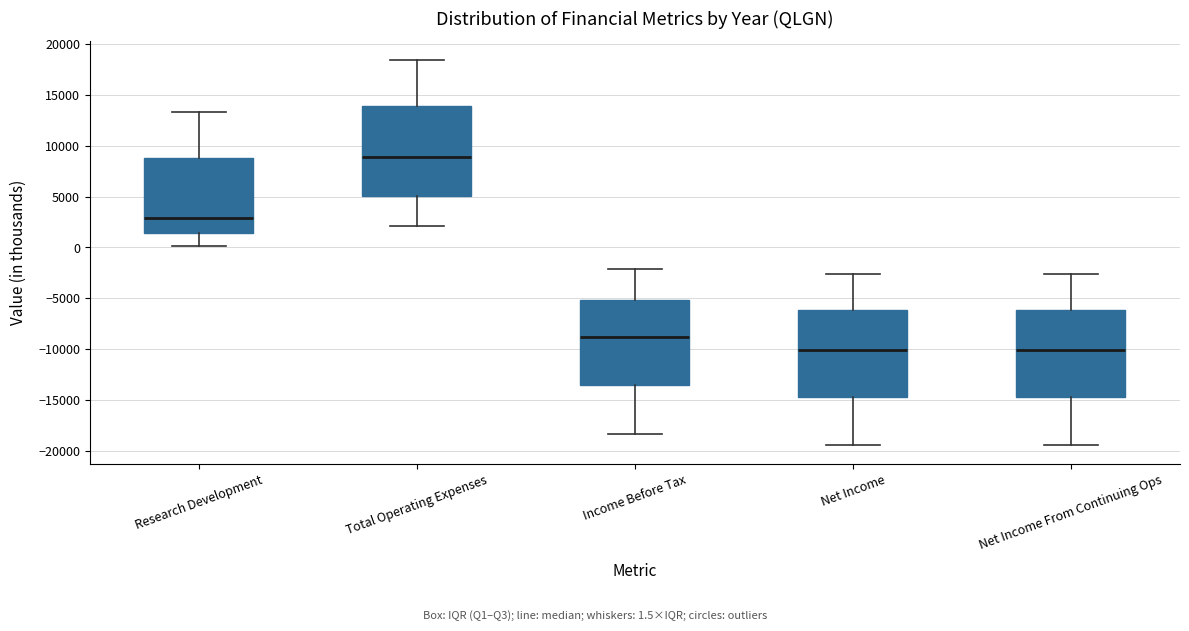

Which box's median line is the highest?

Total Operating Expenses